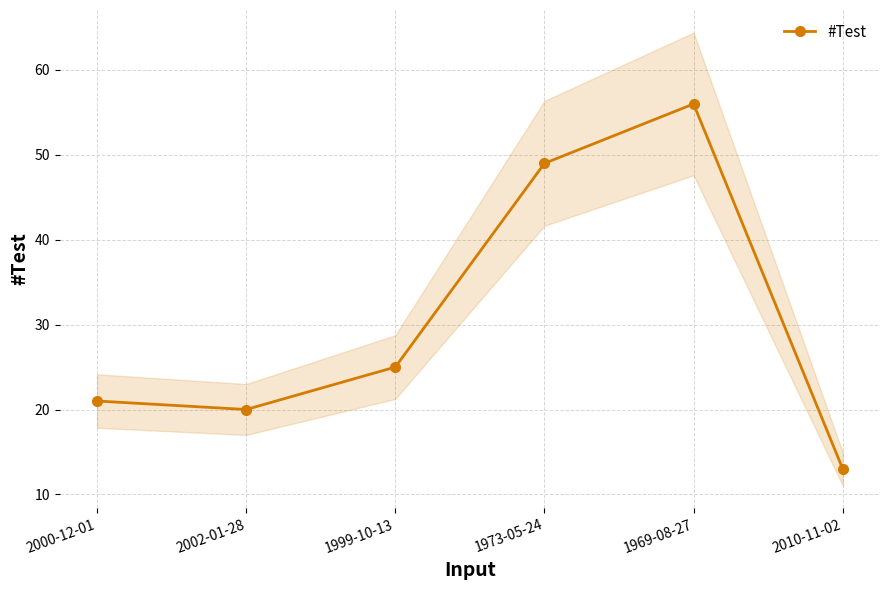

What is the change in value from 1973-05-24 to 1969-08-27?

+7